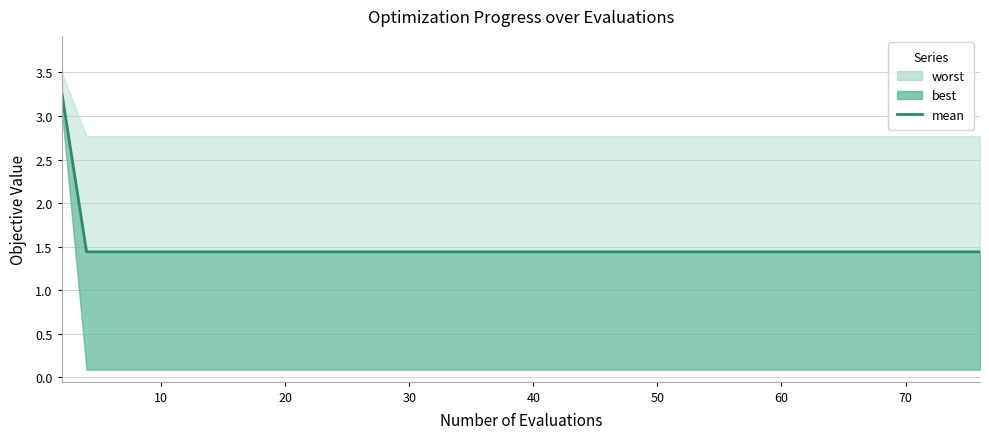

How many data points does each series have?

40